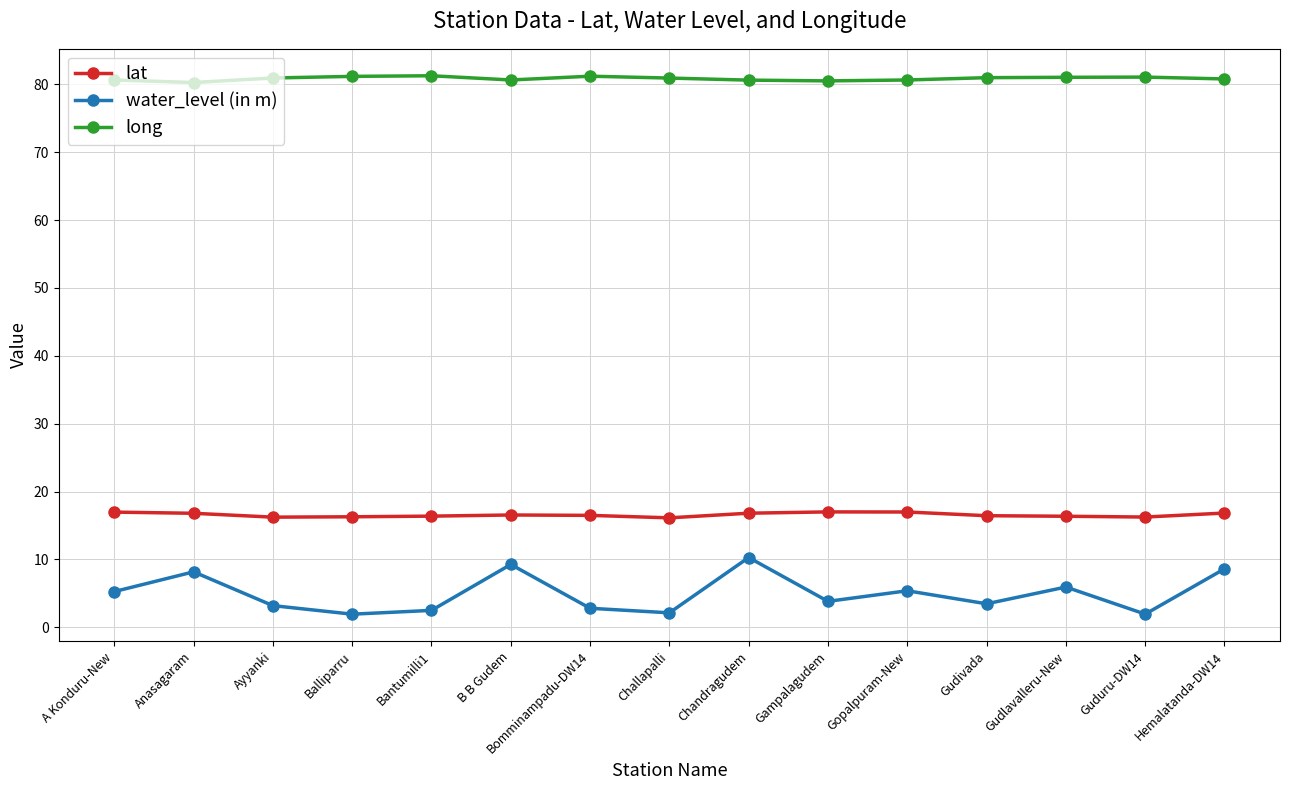

True or false: lat has a value of 16.4 at Gudivada.

True